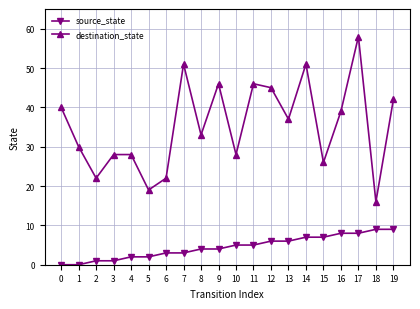

What are all the series names shown in the legend?

source_state, destination_state